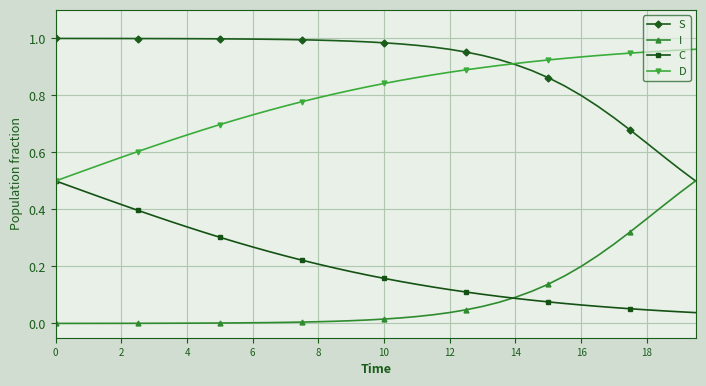

True or false: D and I intersect in this chart.

False